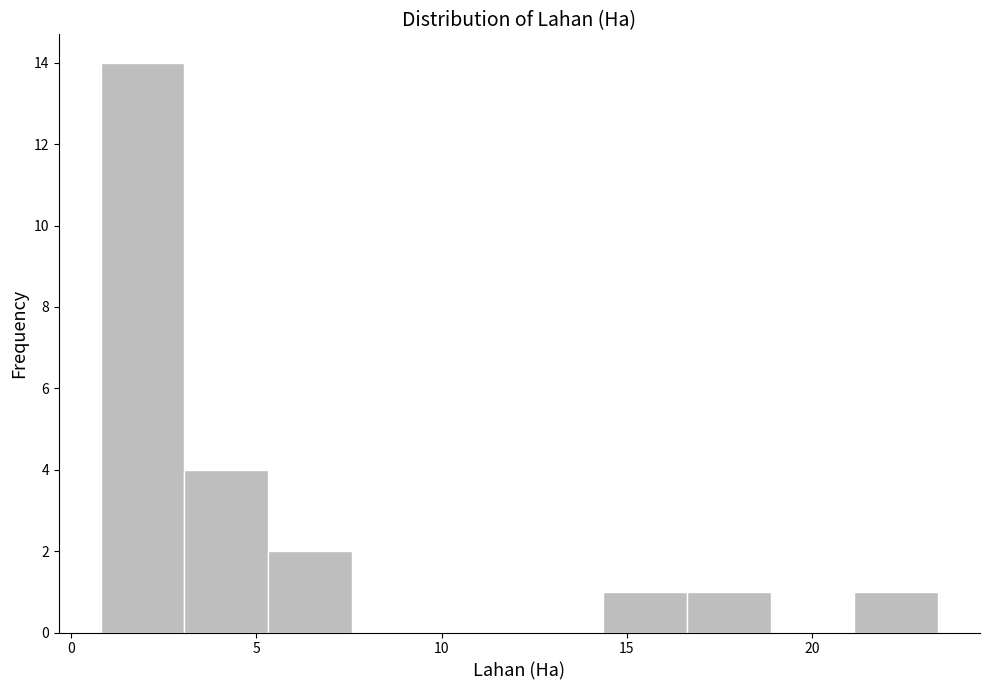

Reading left to right, list every bar in this chart as the range it spans on the x-axis followed by its height. Neither the bar edges nor the heights are printed on the chart, so give them approximately, as read against the axes.

1.0 to 3.0: 14
3.0 to 5.5: 4
5.5 to 7.5: 2
7.5 to 10.0: 0
10.0 to 12.0: 0
12.0 to 14.5: 0
14.5 to 16.5: 1
16.5 to 19.0: 1
19.0 to 21.0: 0
21.0 to 23.5: 1